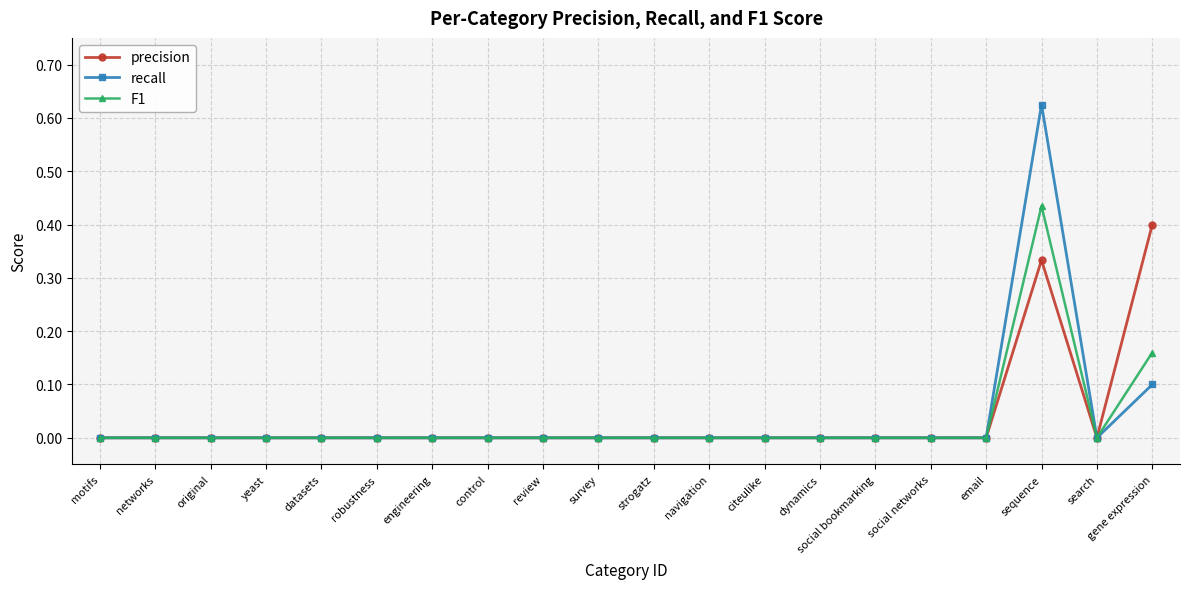

Which category has the highest value across all series?

sequence